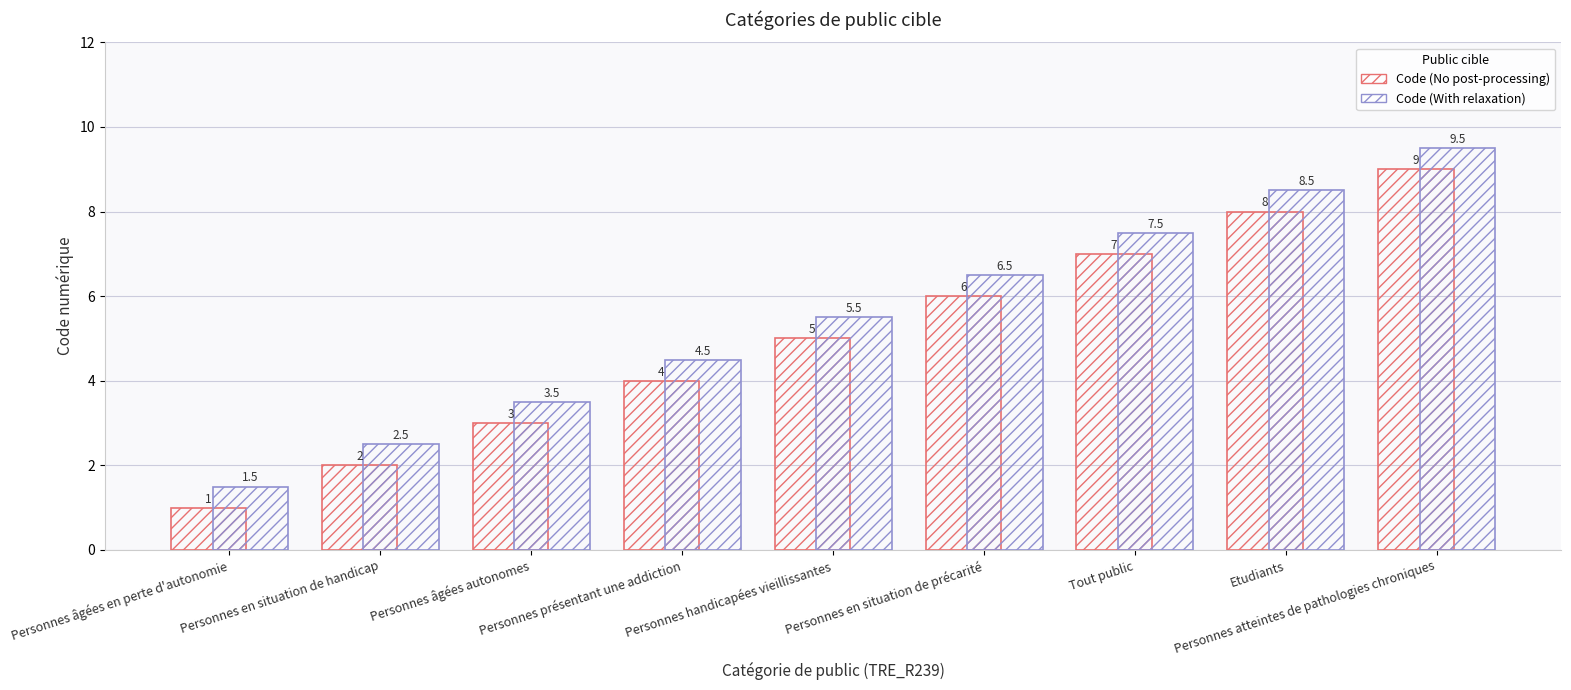

At Personnes âgées autonomes, list the series in order from smallest to largest.

Code (No post-processing), Code (With relaxation)